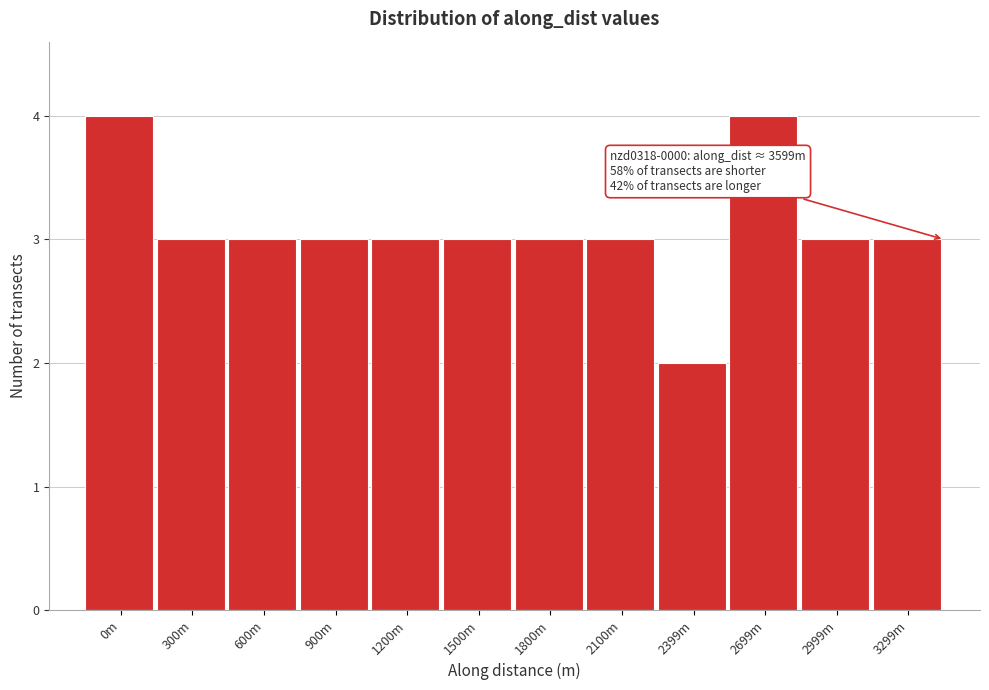

Reading left to right, transcribe all the data shown in this chart.

4	3	3	3	3	3	3	3	2	4	3	3